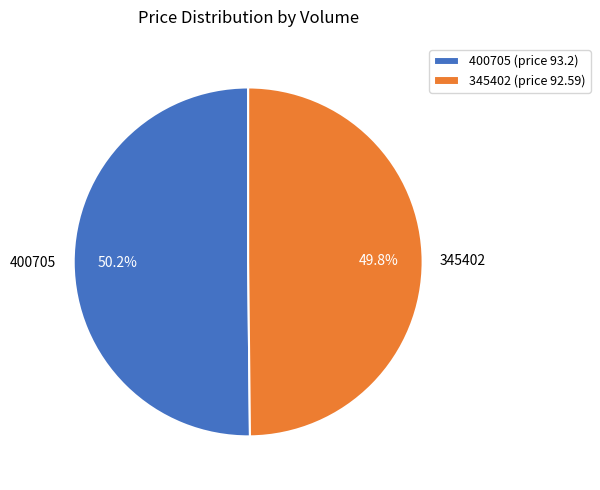

The 345402 slice represents 50% of the pie. True or false?

True